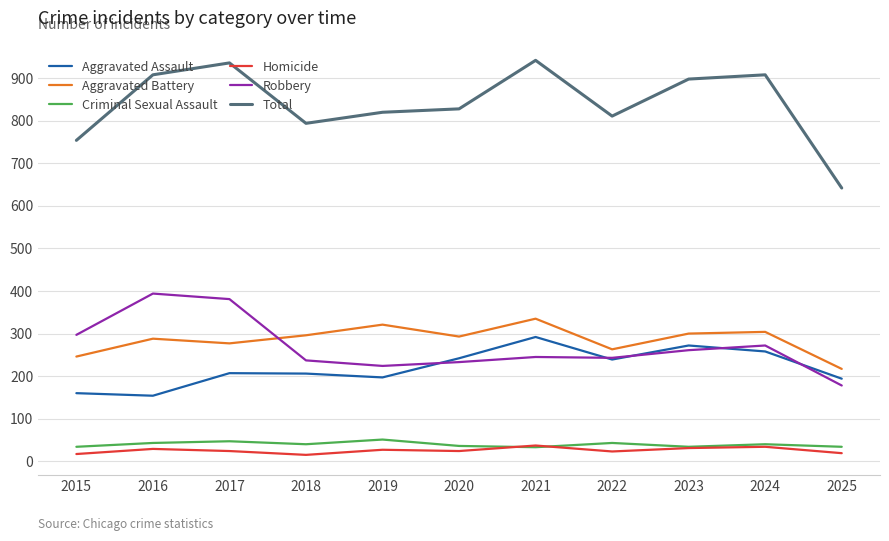

Which series has the largest range (max minus min)?

Total